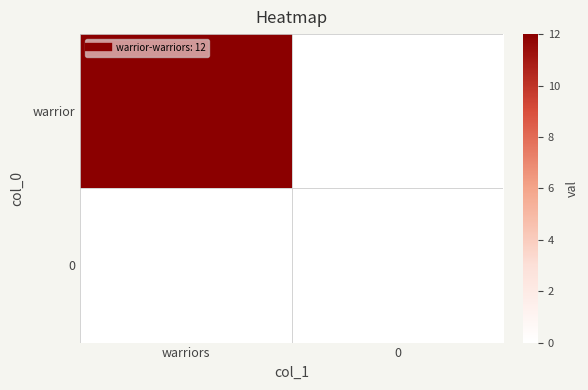

List the series in order of their overall mean, highest first.

warrior, 0